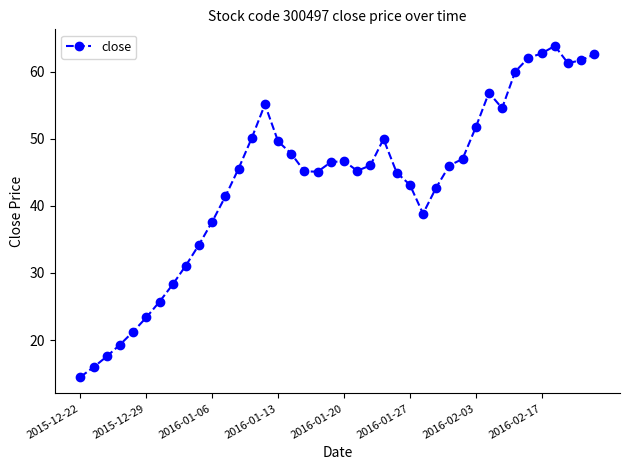

What is the minimum value shown in the chart?

14.5